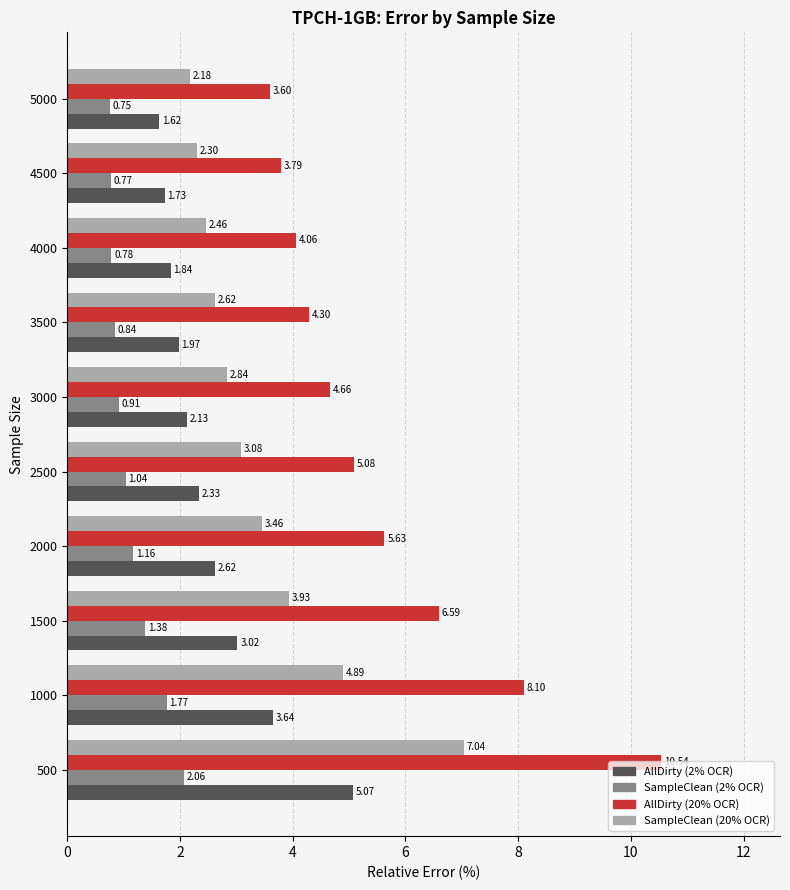

Rank the series by their average value, from lowest to highest.

SampleClean (2% OCR), AllDirty (2% OCR), SampleClean (20% OCR), AllDirty (20% OCR)